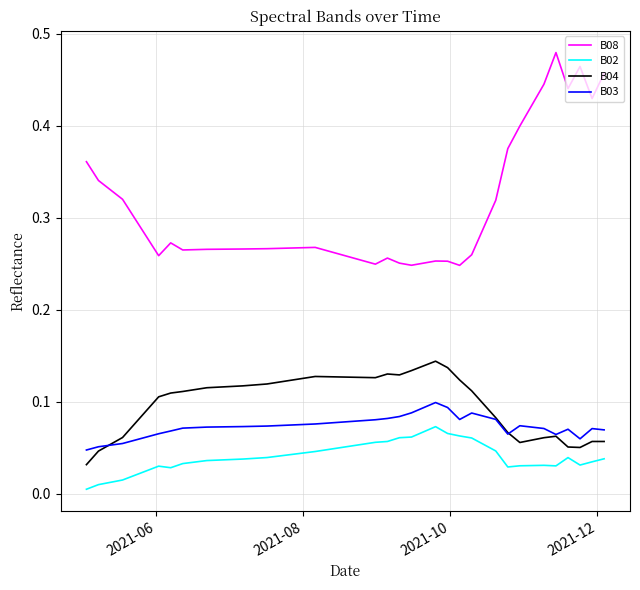

Which series has the widest spread of values?

B08